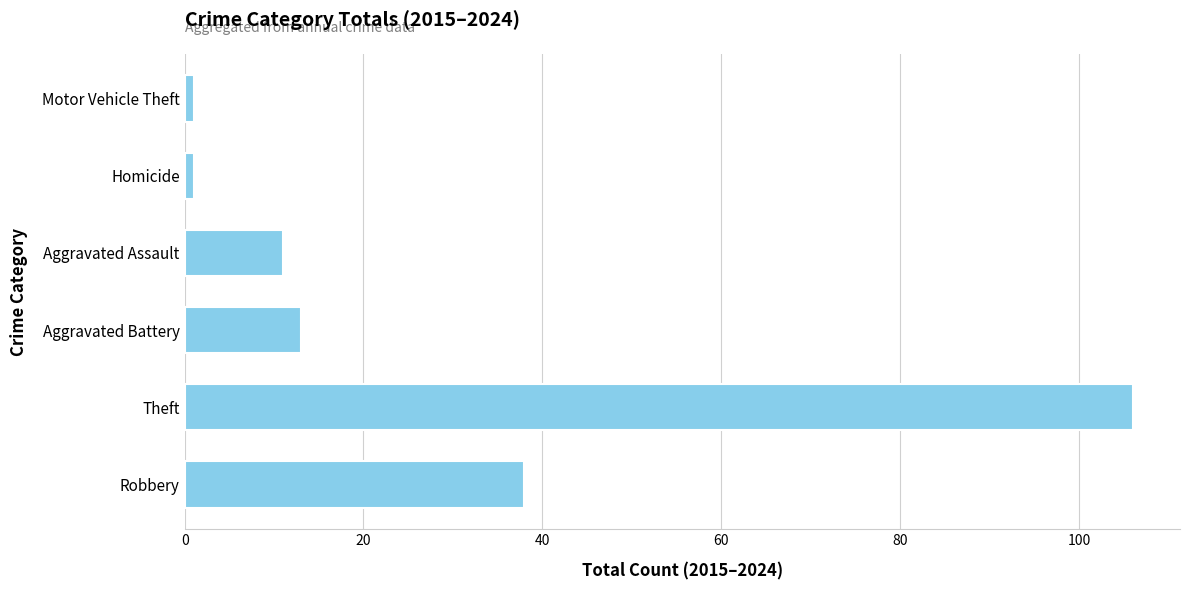

Reading bottom to top, transcribe all the data shown in this chart.

Robbery=38	Theft=106	Aggravated Battery=13	Aggravated Assault=11	Homicide=1	Motor Vehicle Theft=1